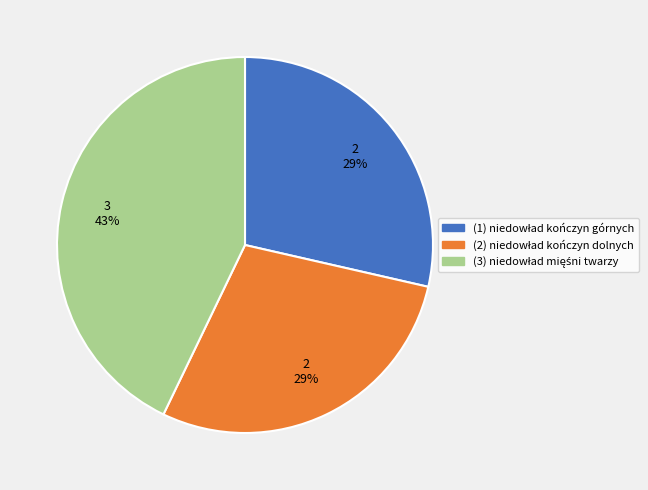

Is there a majority slice in this chart?

No